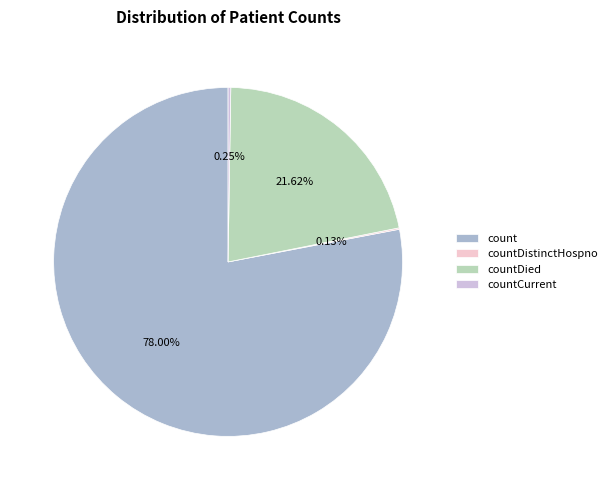

What is the ratio of the value at count to the value at countDied?

3.6